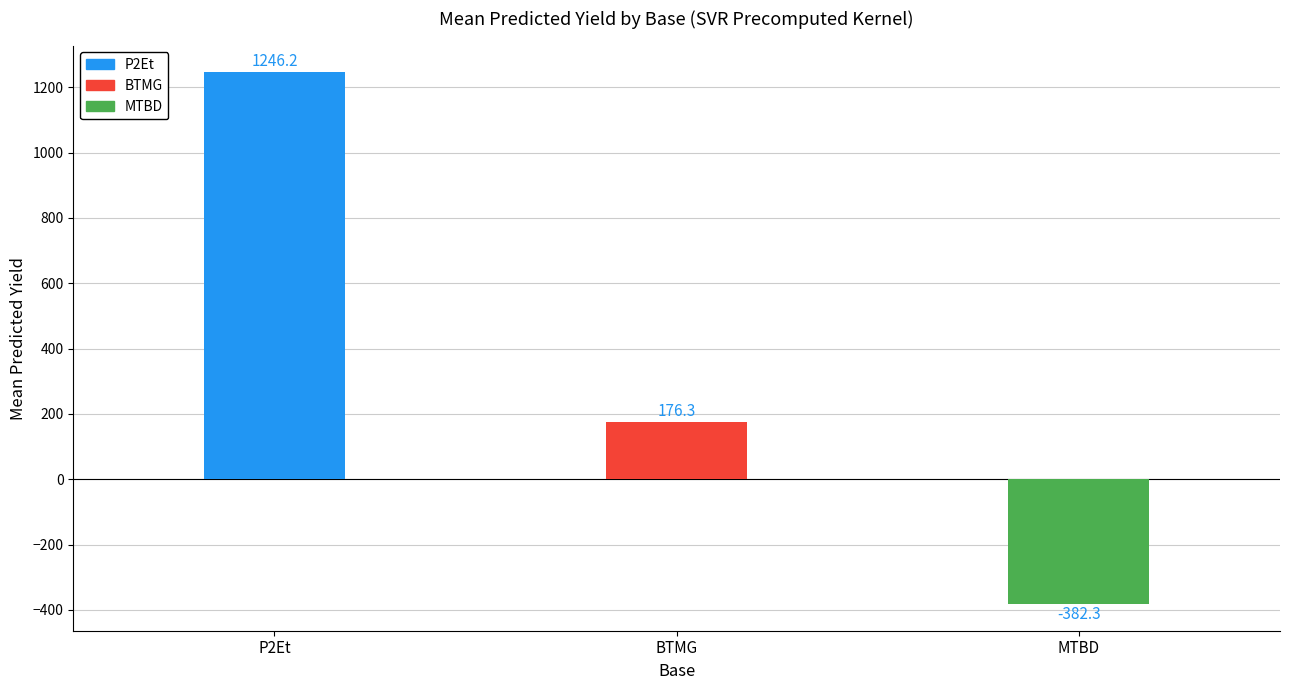

Where is the data nearest to the value 431?

BTMG